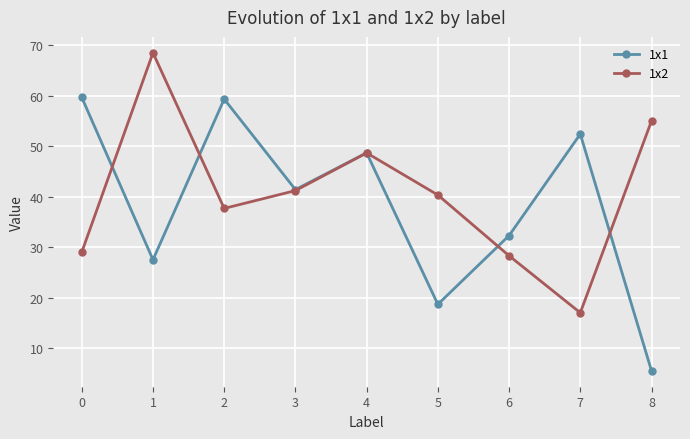

Rank the series at 6 from lowest to highest value.

1x2, 1x1